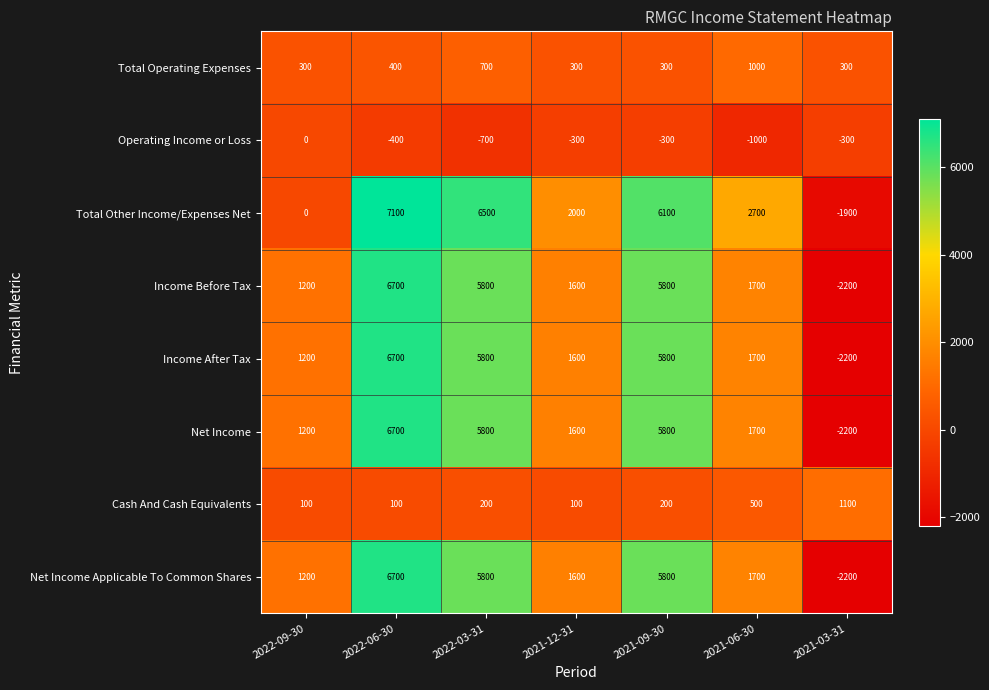

Is it true that Net Income Applicable To Common Shares equals 425 at 2021-12-31?

False